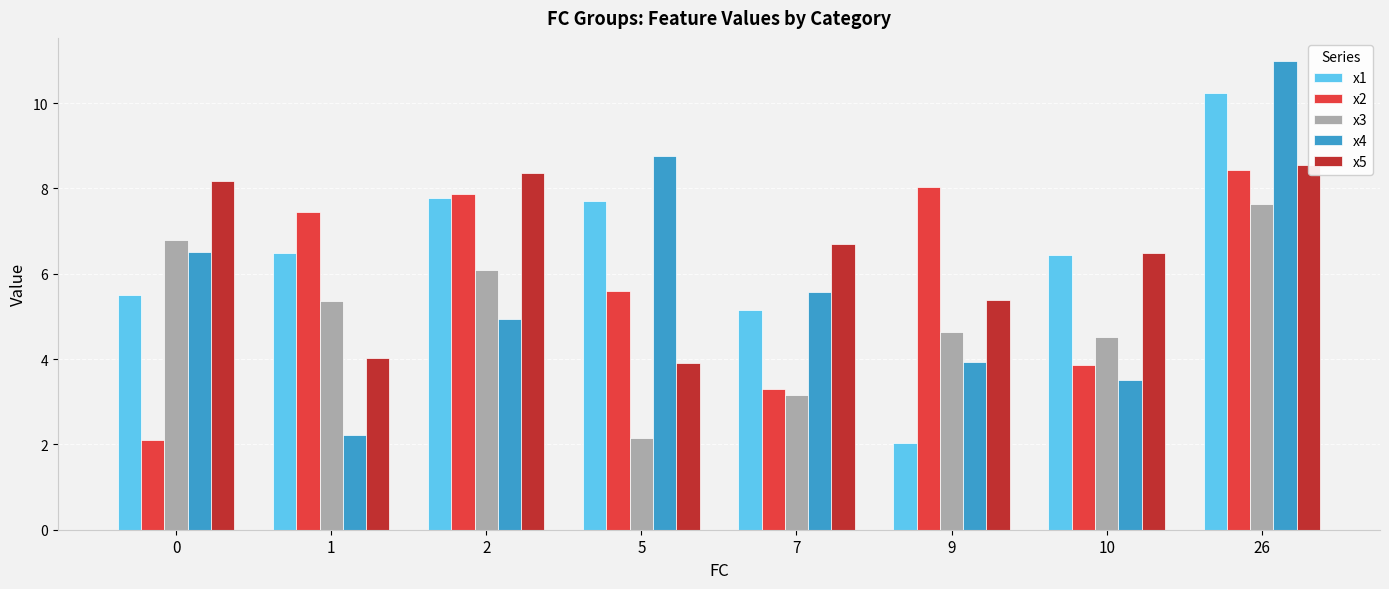

What is the value of the x5 bar at the 5th from the left?

6.7